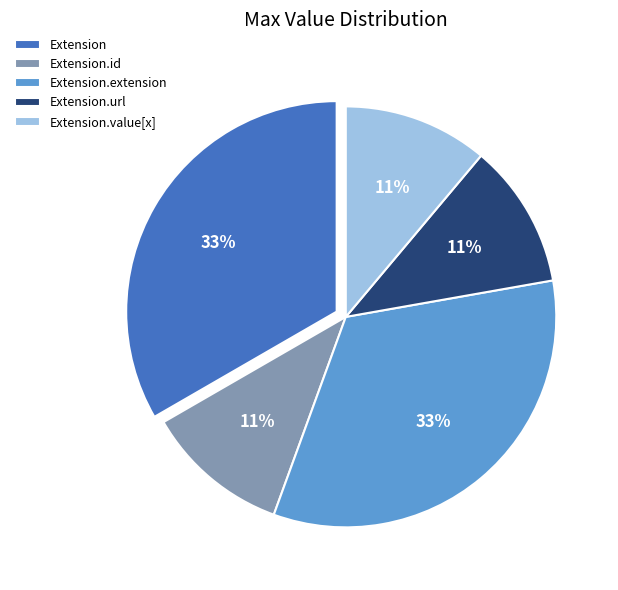

Combined, do Extension.value[x] and Extension.id account for over 50%?

No